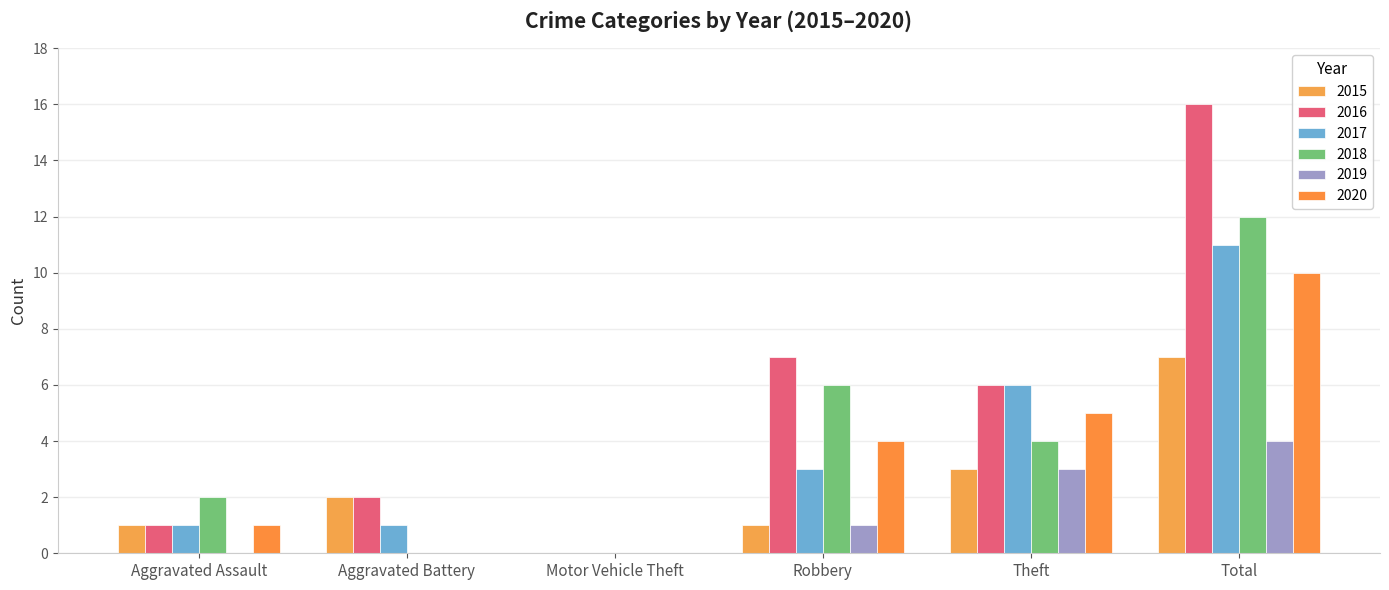

Reading left to right, transcribe all the data shown in this chart.

2015: 1	2	0	1	3	7
2016: 1	2	0	7	6	16
2017: 1	1	0	3	6	11
2018: 2	0	0	6	4	12
2019: 0	0	0	1	3	4
2020: 1	0	0	4	5	10